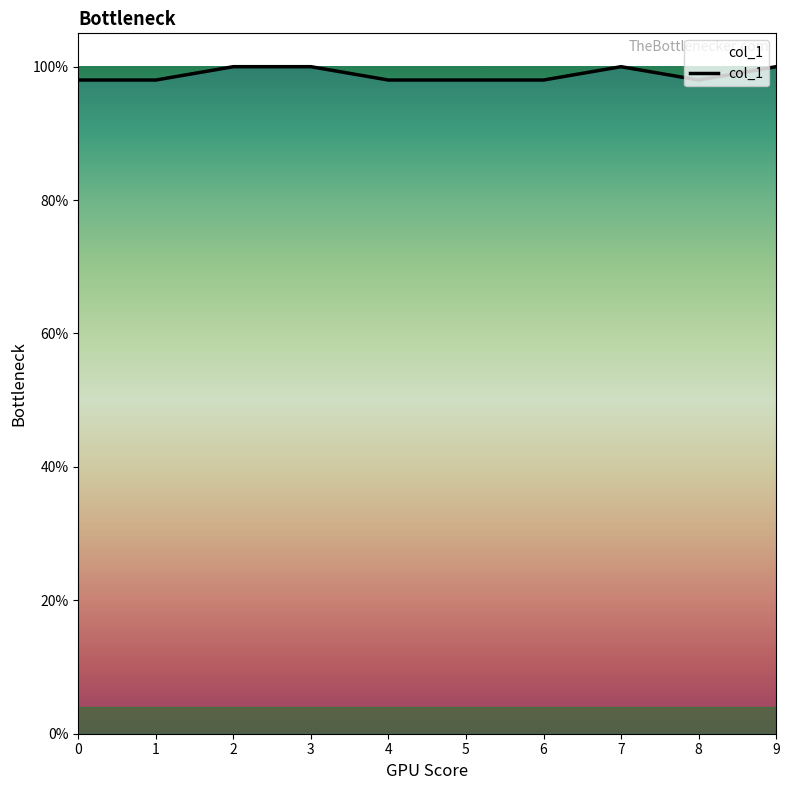

Does the chart have visible grid lines?

No